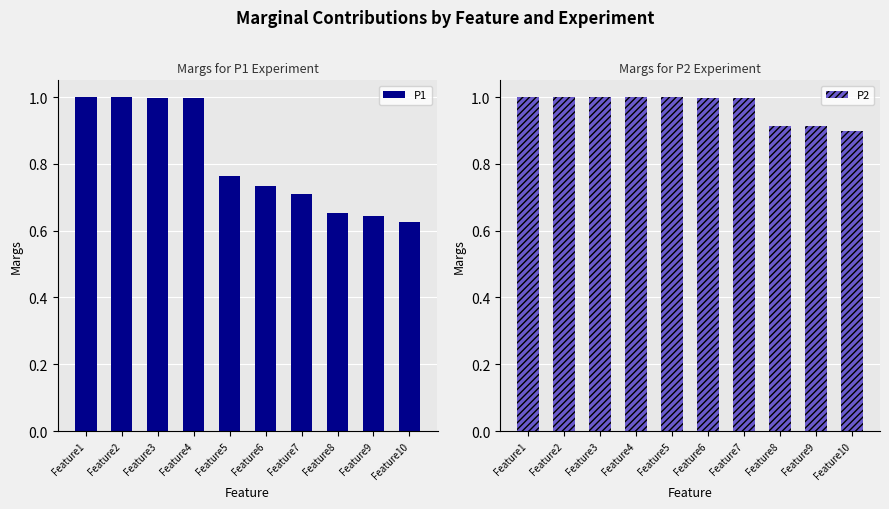

The value of P1 at Feature2 is 1.6. True or false?

False